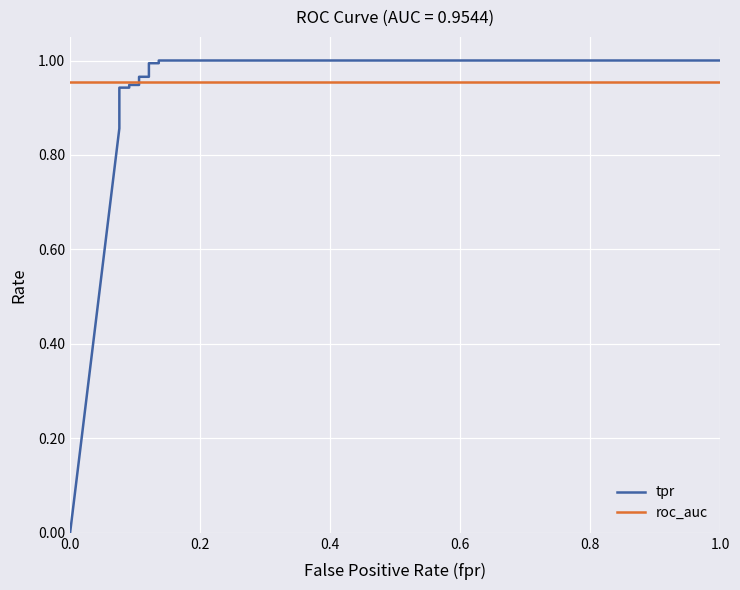

What is the total value across all series at 0.0?

1.0